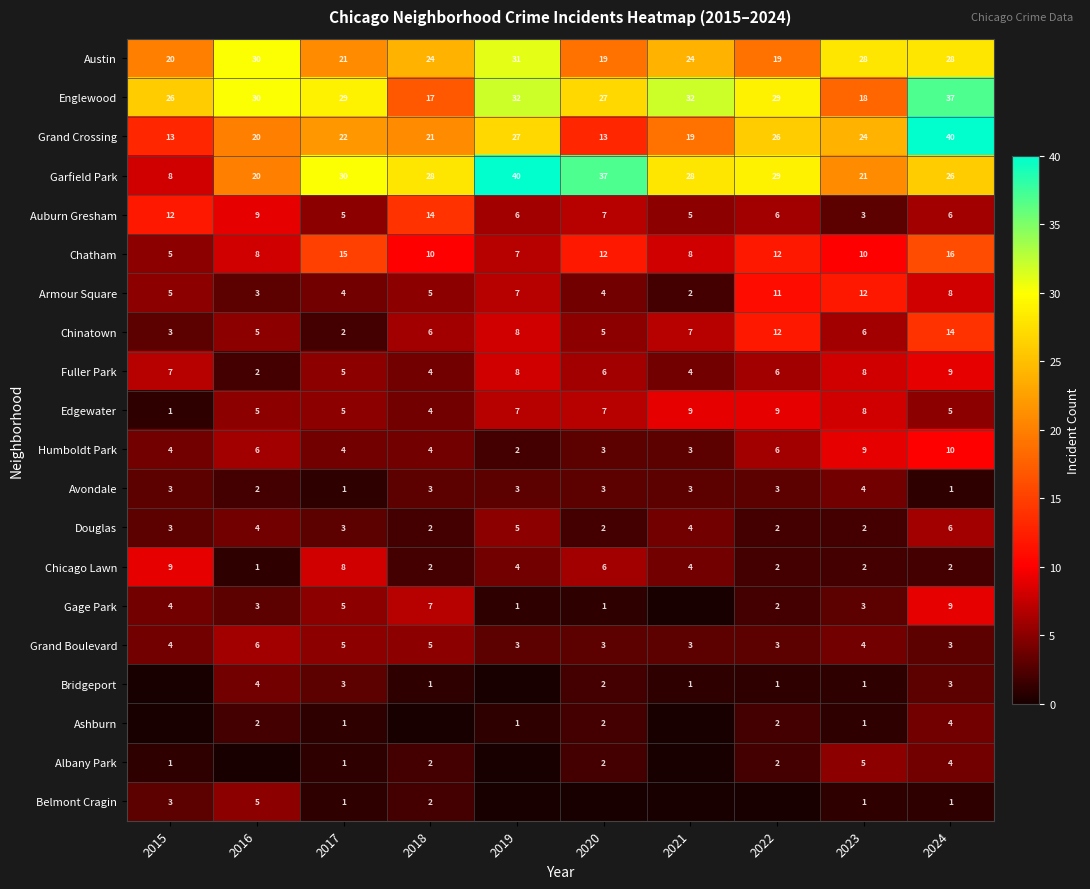

What is the difference between the second highest and second lowest values in the Edgewater series?

5